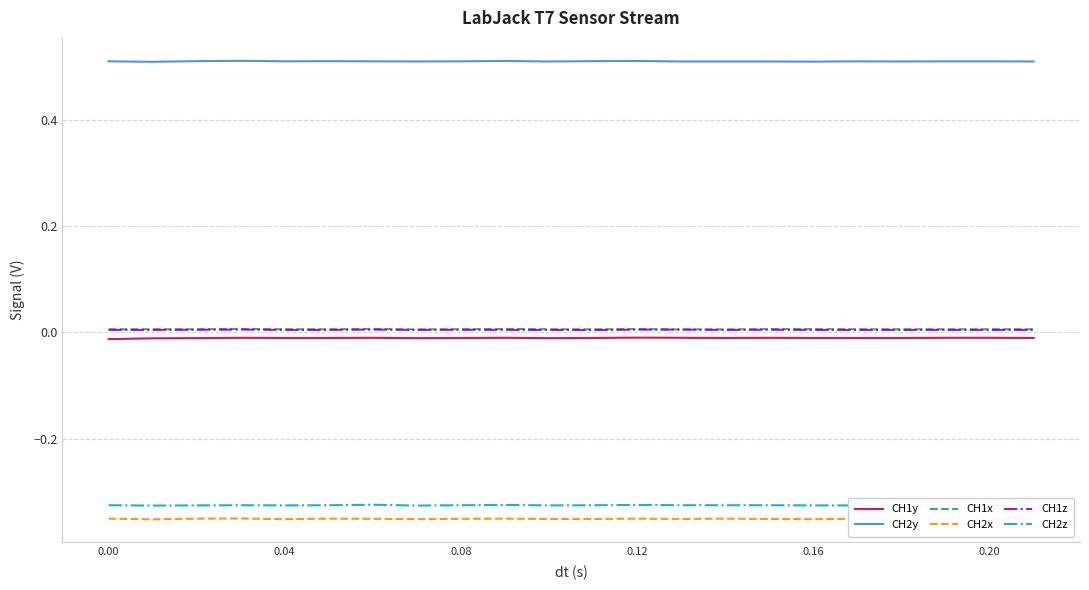

True or false: CH1z and CH2y cross at least once.

False